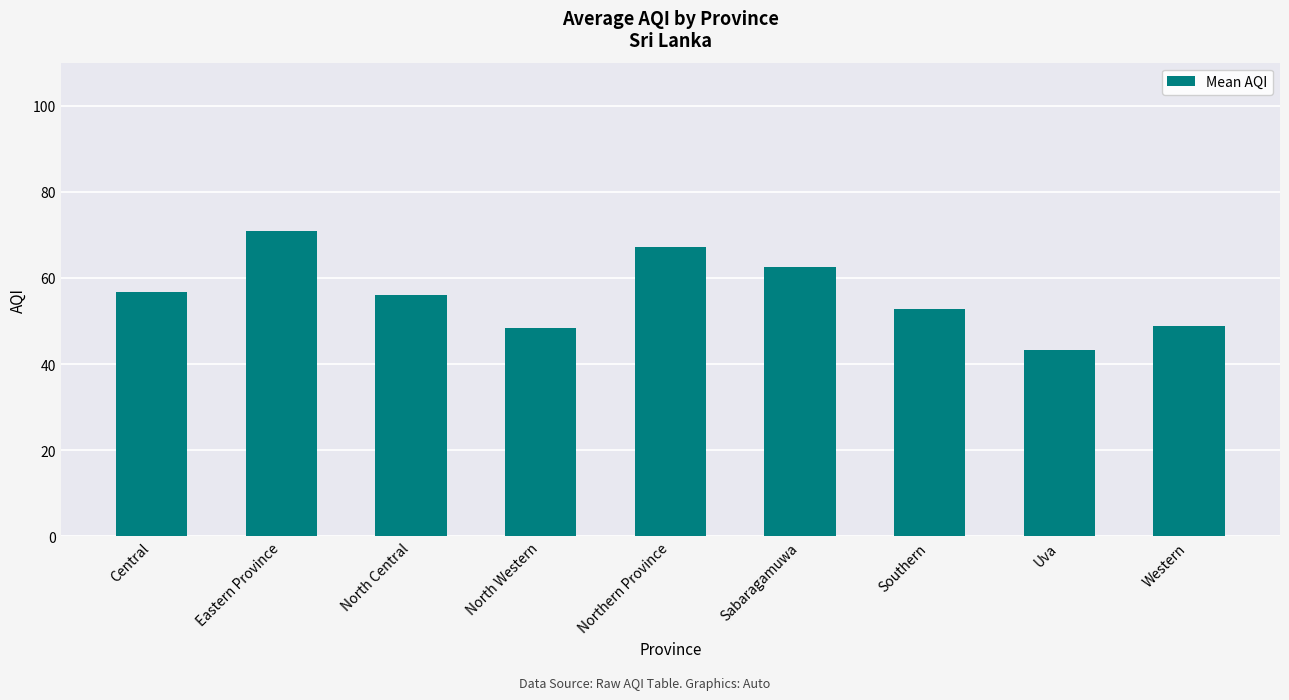

What is the difference between the maximum and second lowest values?

22.7